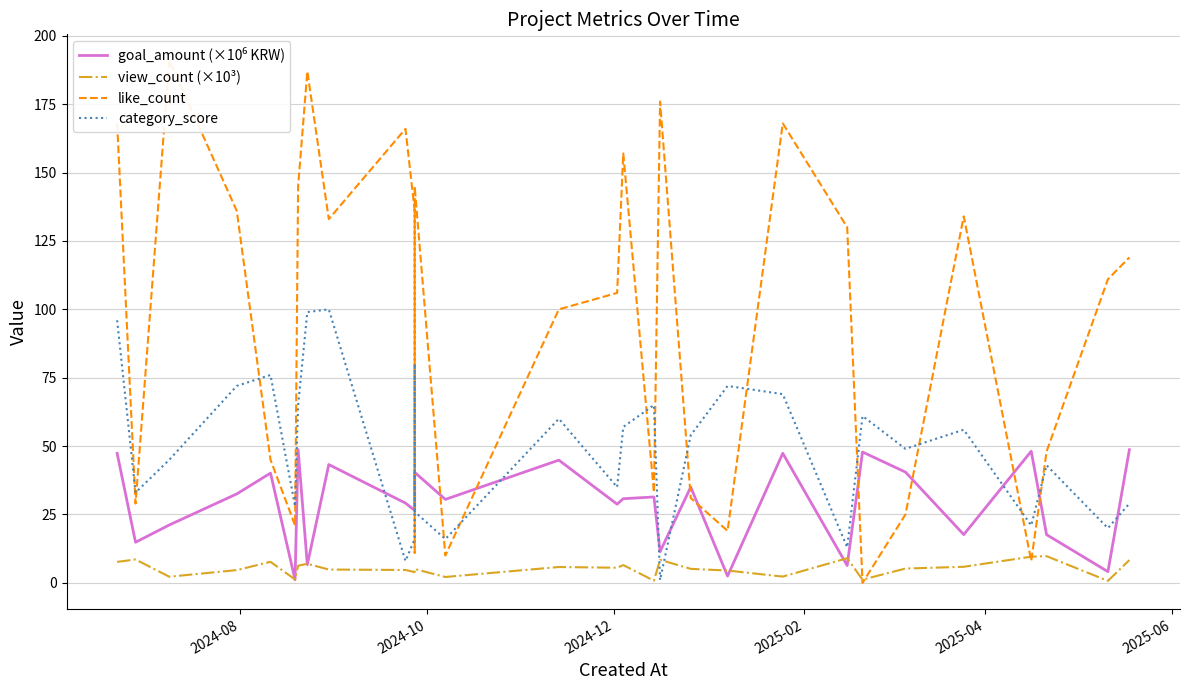

True or false: goal_amount (×10⁶ KRW) and category_score cross at least once.

True